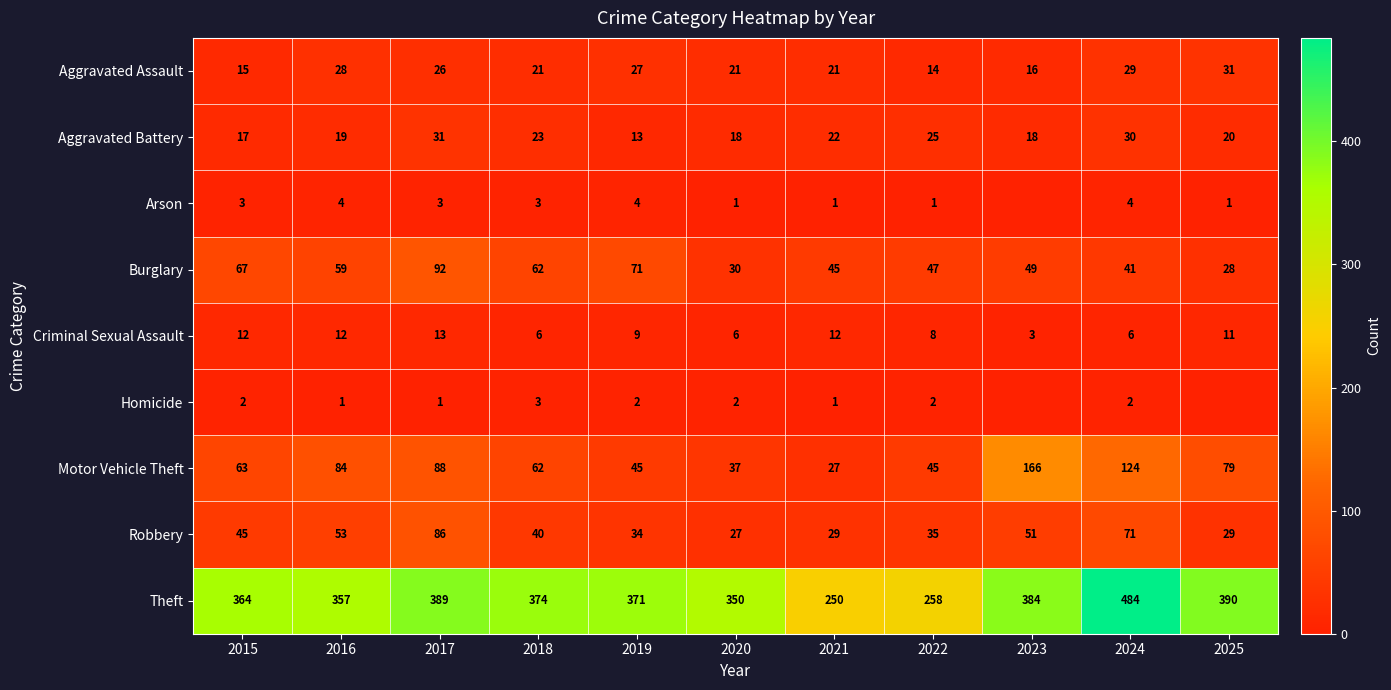

Between 2022 and 2023, which is larger?

2023